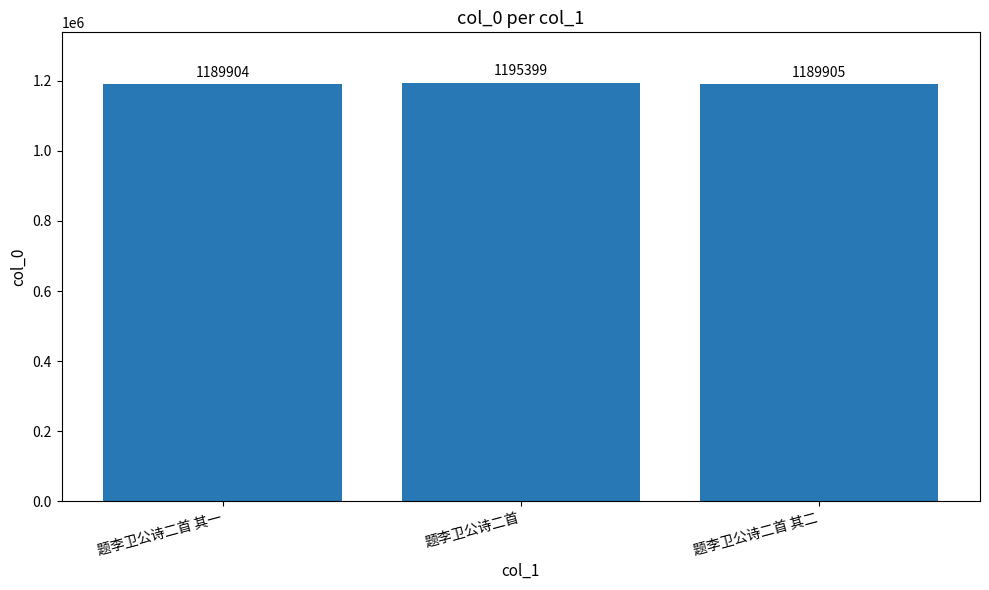

List the labels in order of value, smallest first.

题李卫公诗二首 其一, 题李卫公诗二首 其二, 题李卫公诗二首